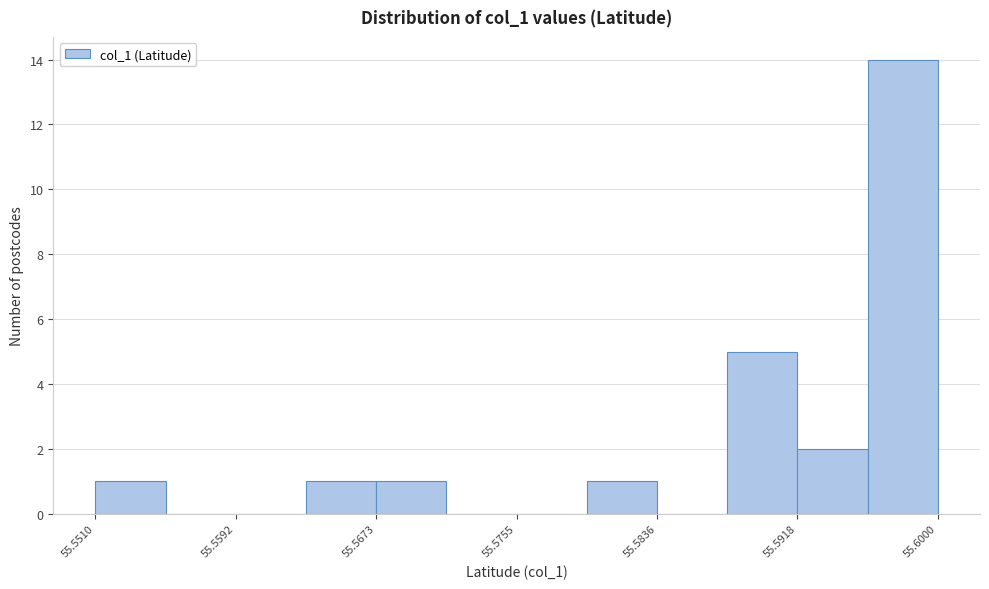

Over which range of the x-axis is the bar tallest?

55.596 to 55.600